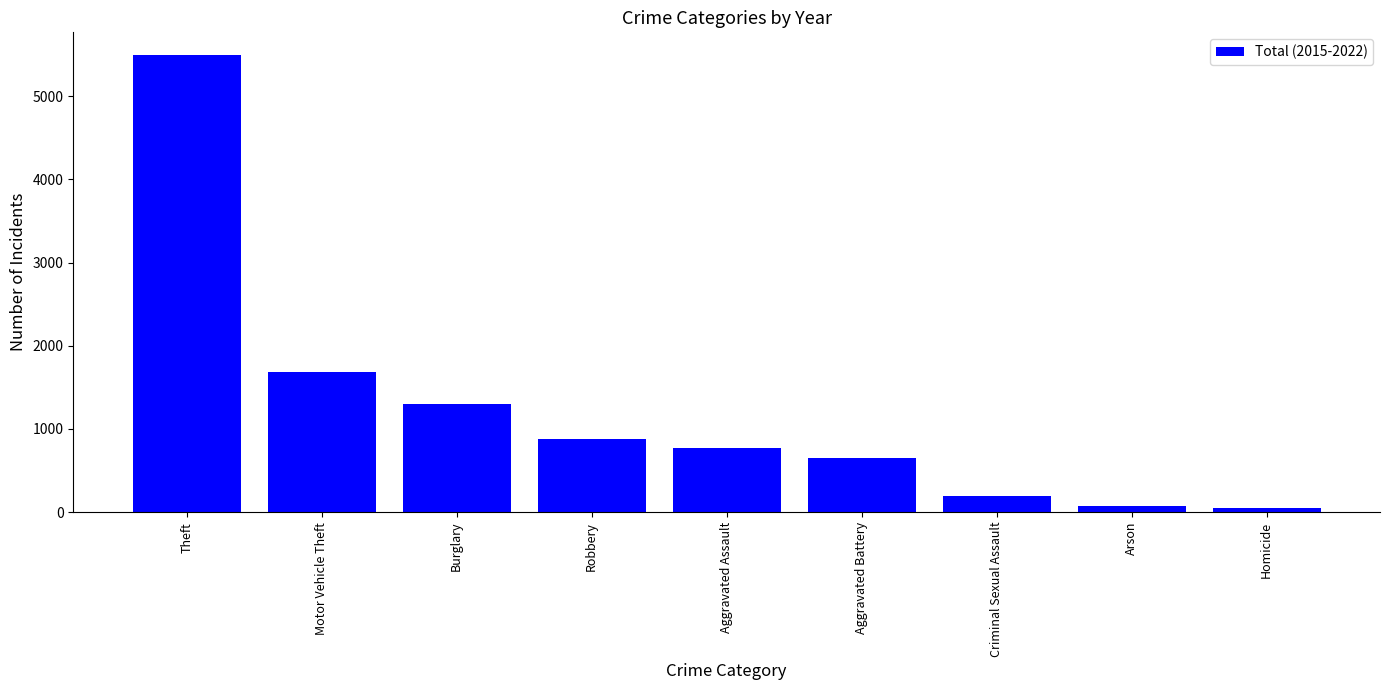

What is the sum of the values at Aggravated Battery and Homicide?

710